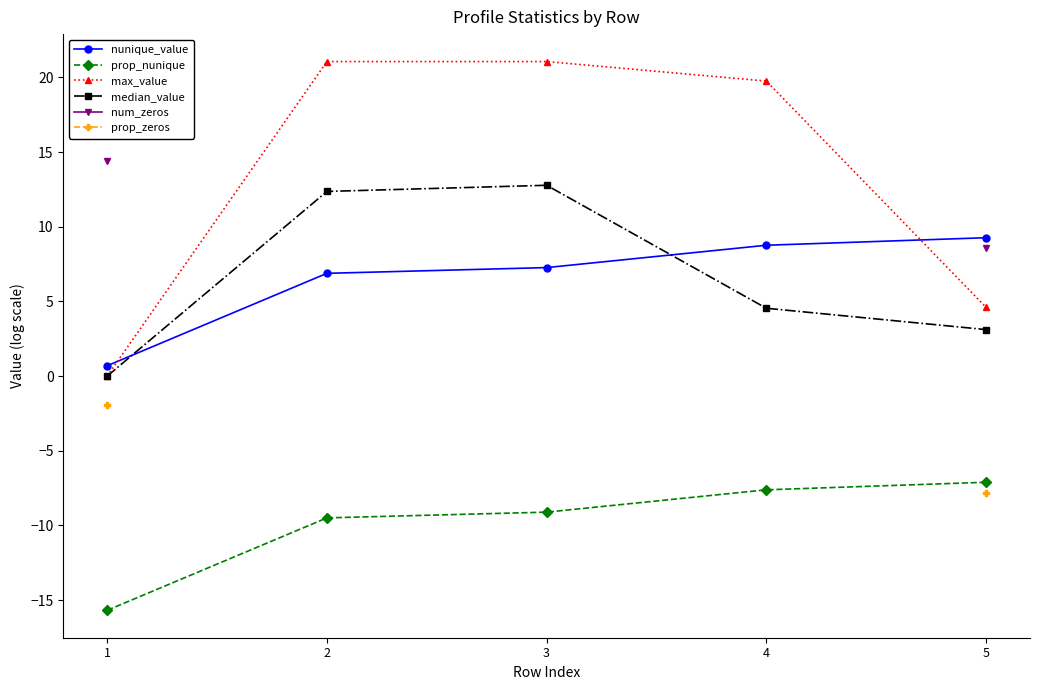

What is the sum of the nunique_value values at 2 and 1?

7.6